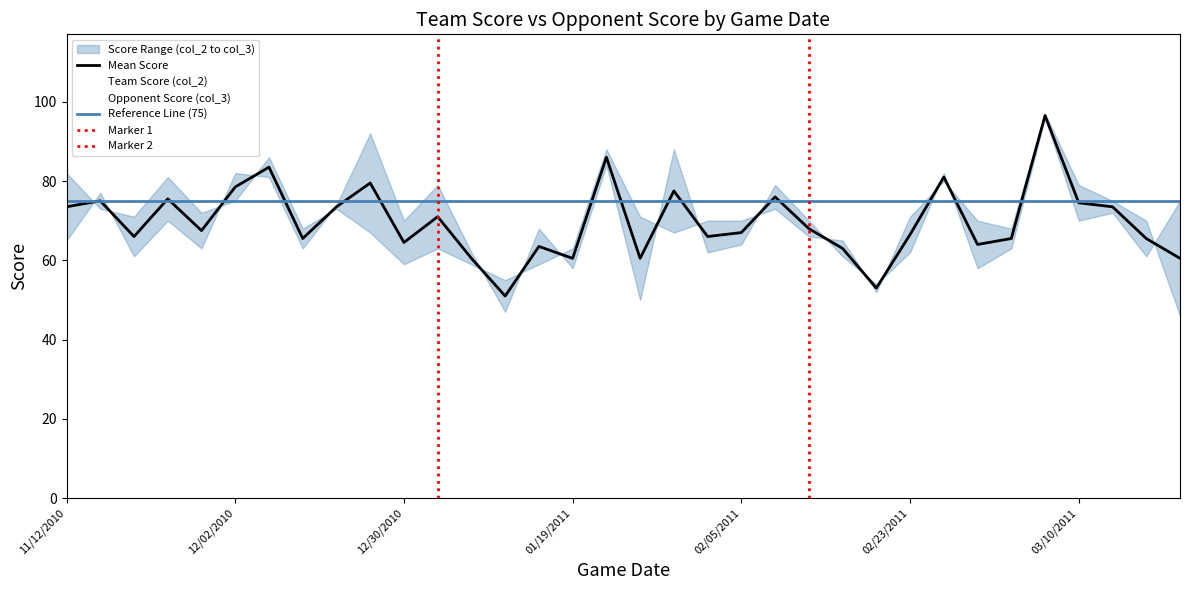

Which category has the highest value in the Team Score (col_2) series?

03/09/2011